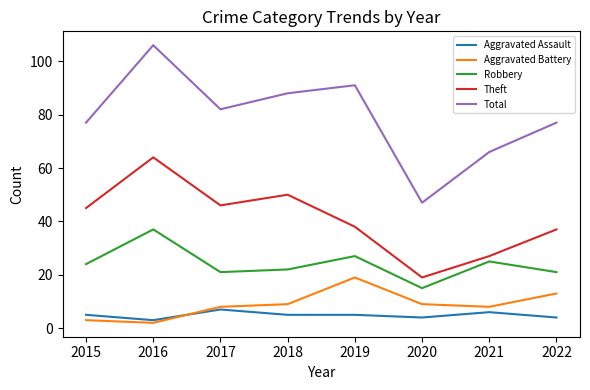

Which series changed the most between 2016 and 2019?

Theft